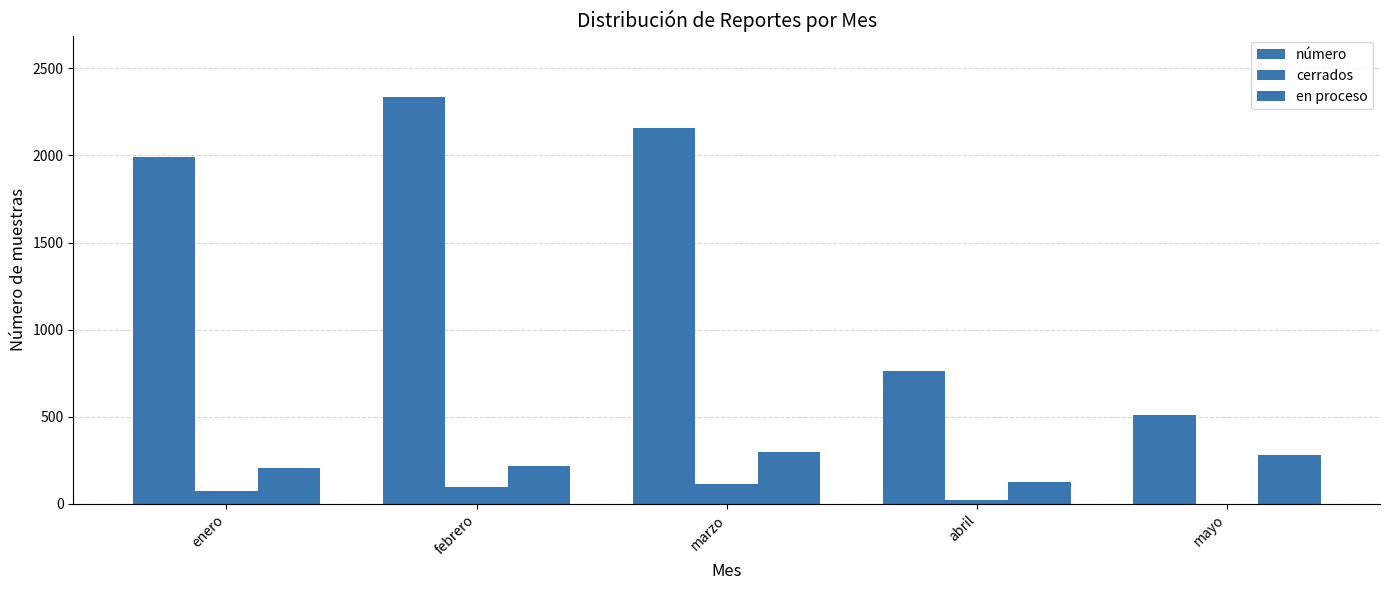

Count the number of categories in the chart.

5